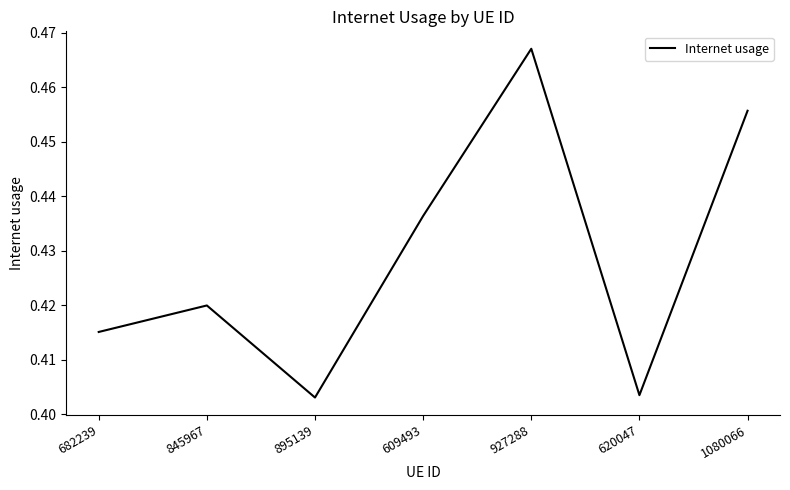

Count the values in the range 0 to 1.

7